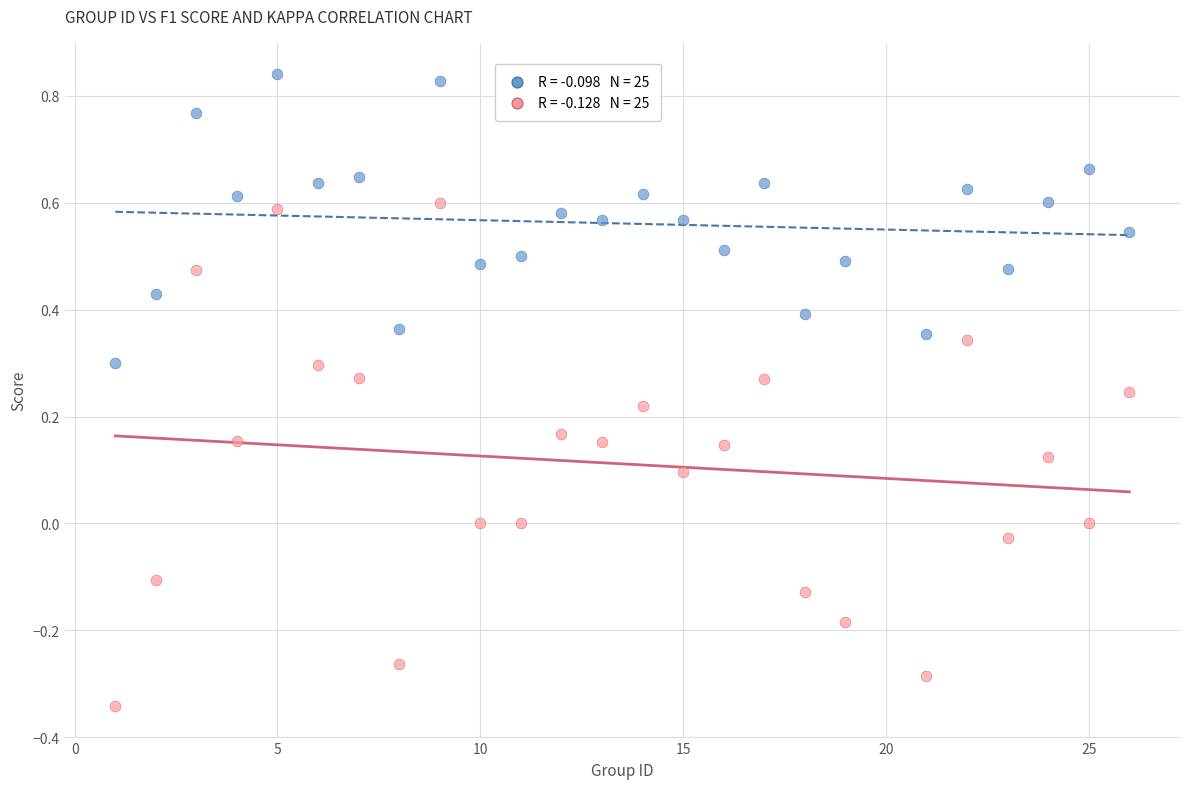

Across all data points, what is the range of X values (max minus min)?

25.0